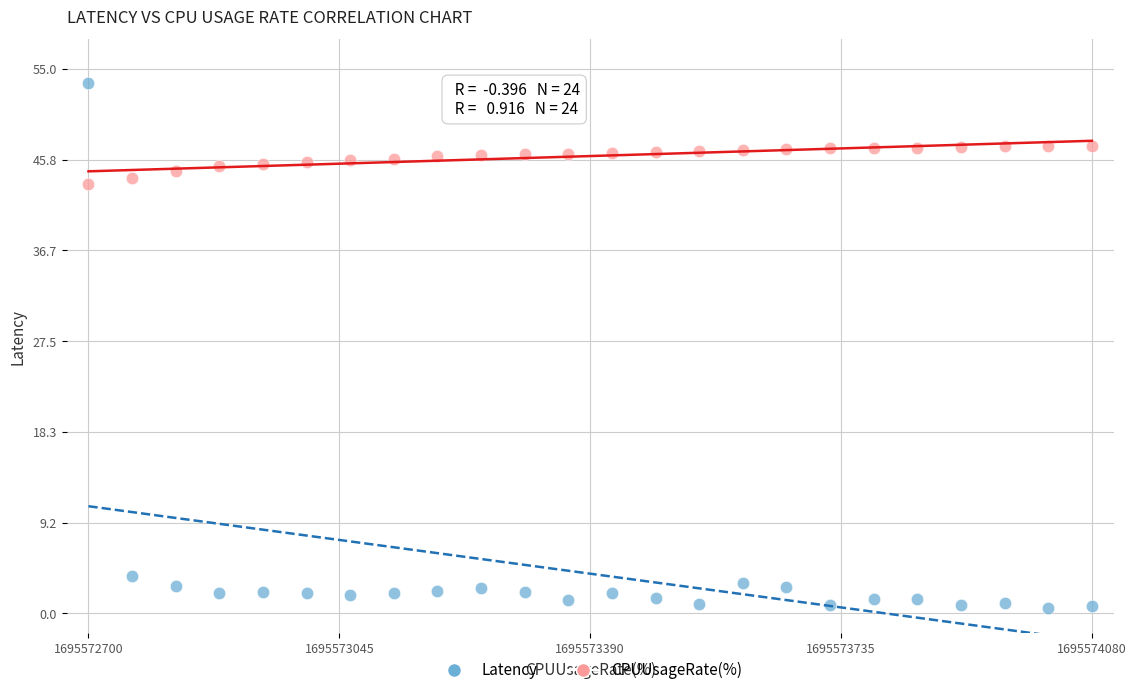

Across all series, what Y value is closest to 27?

43.4